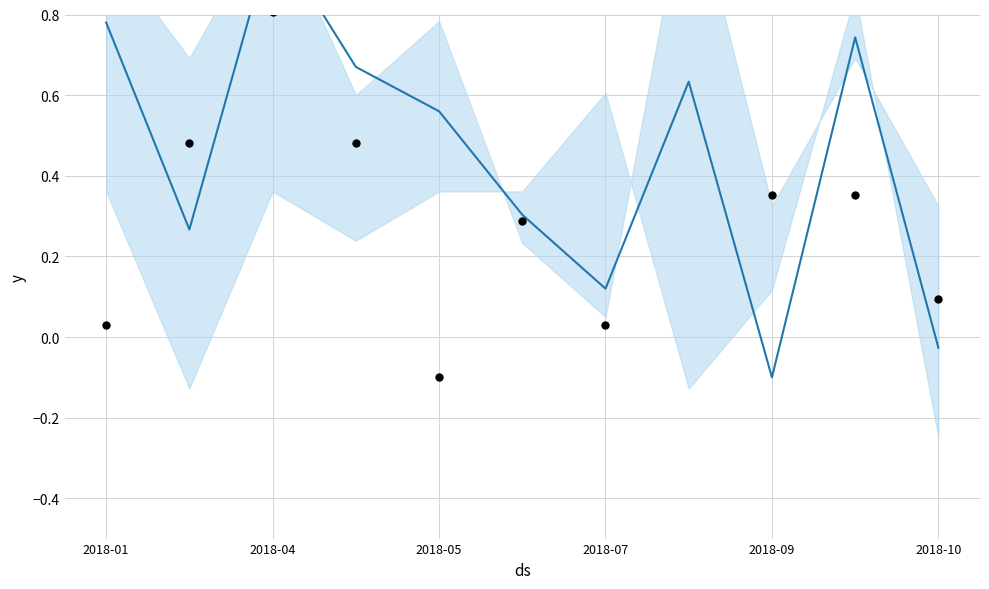

What is the total value across all series at 2018-09?

0.3